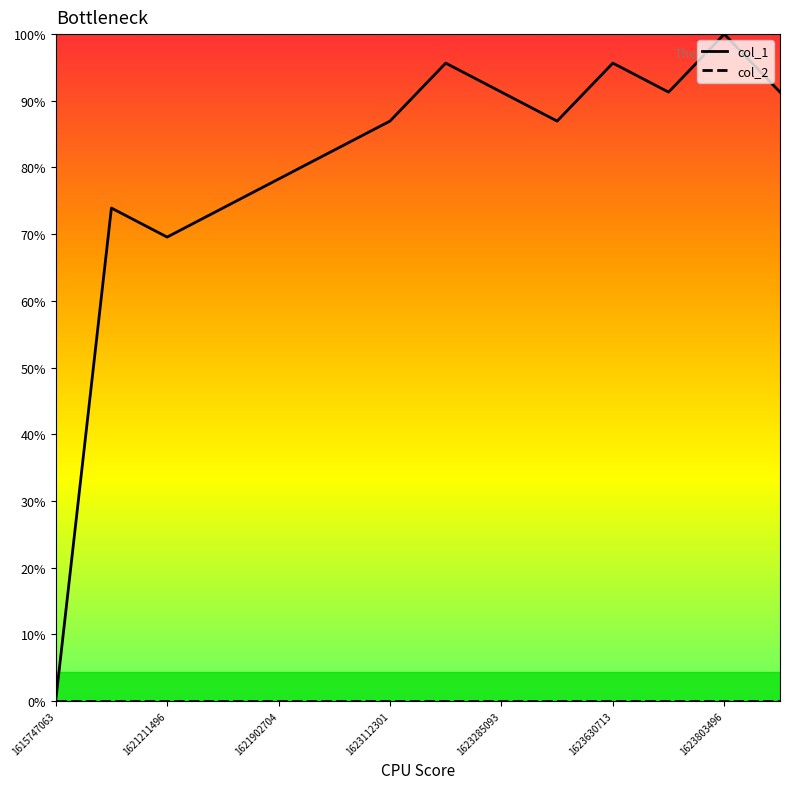

Does the chart have visible grid lines?

No